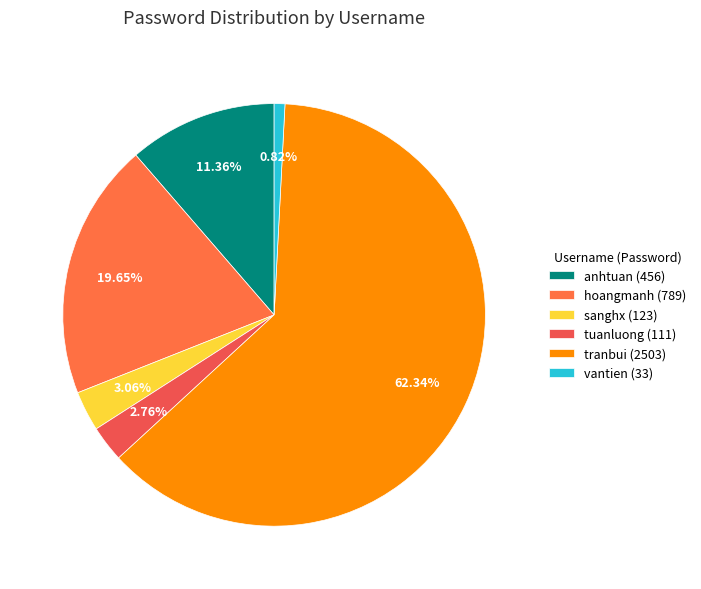

What is the change in value from hoangmanh to vantien?

-756